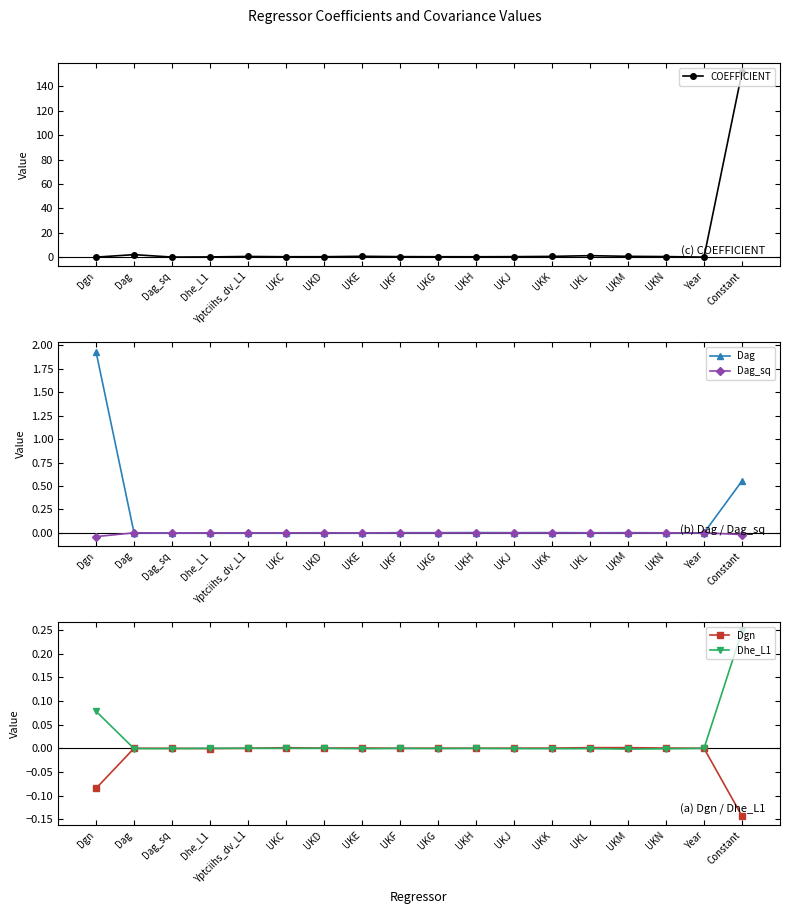

How many values in Dag are below zero?

6